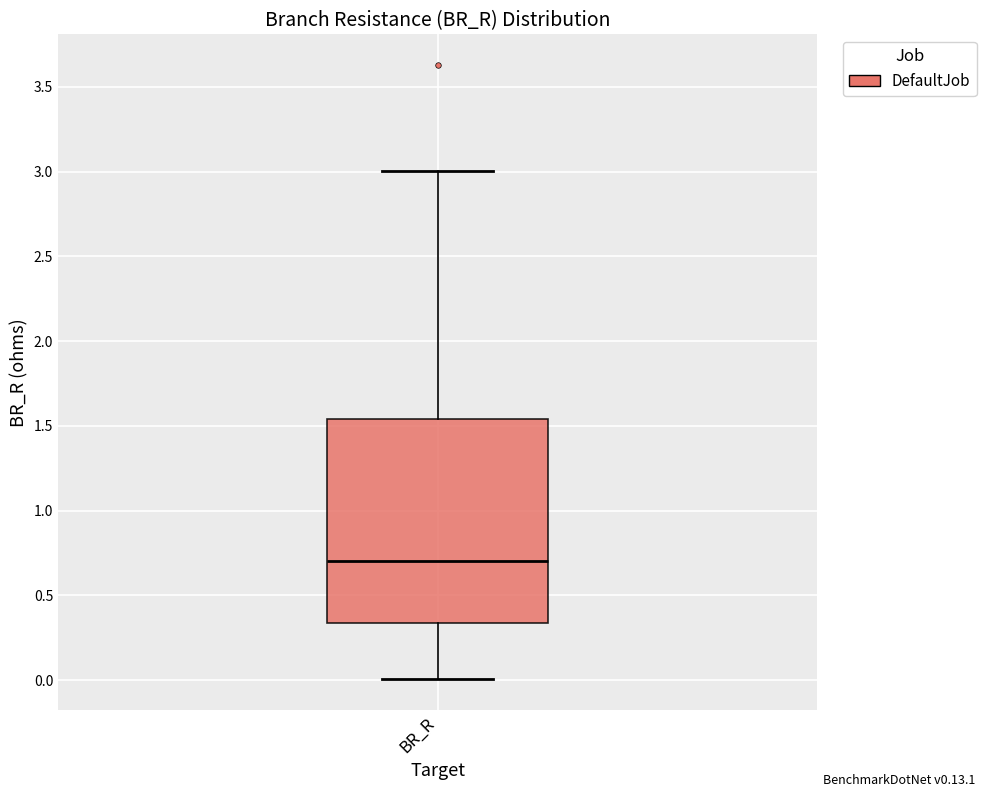

Read this box plot against the y-axis: the position of the median line, the range covered by the box, and the ends of both whiskers. The values are not printed on the chart, so give them approximately, as read against the axis.

median 0.70, box 0.35 to 1.55, whiskers 0.00 to 3.00